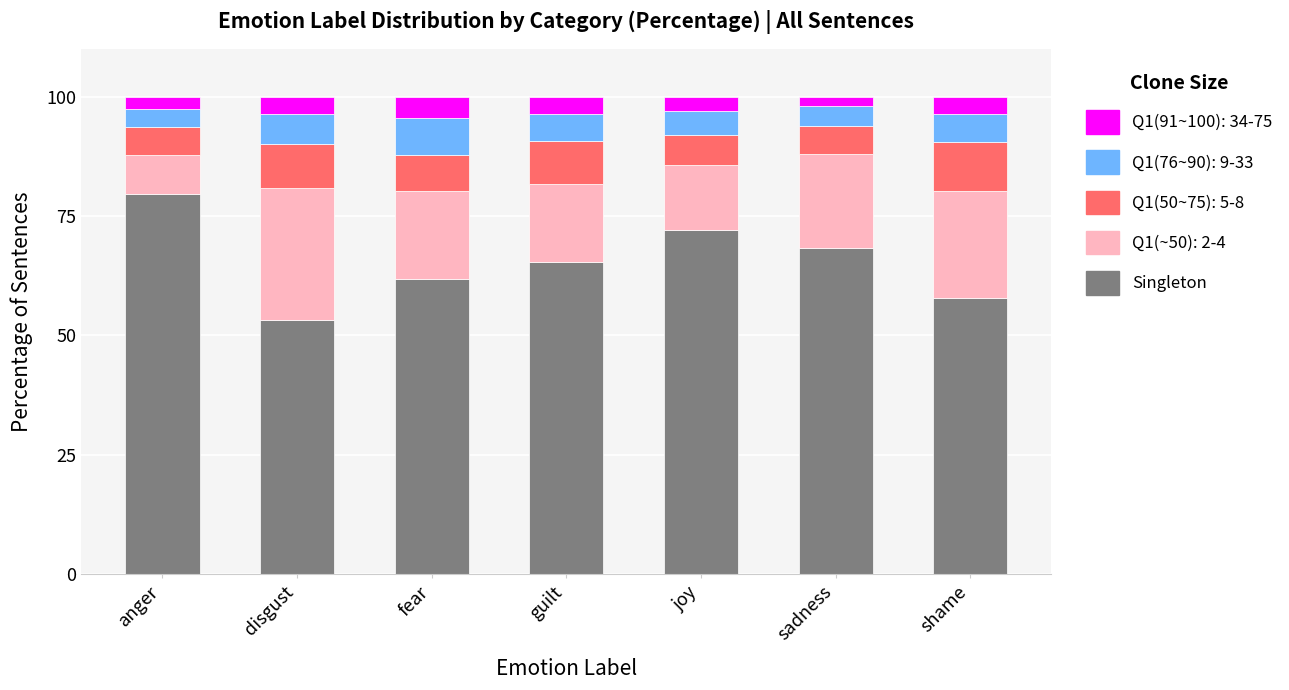

What is the total value across all series at anger?

100.0